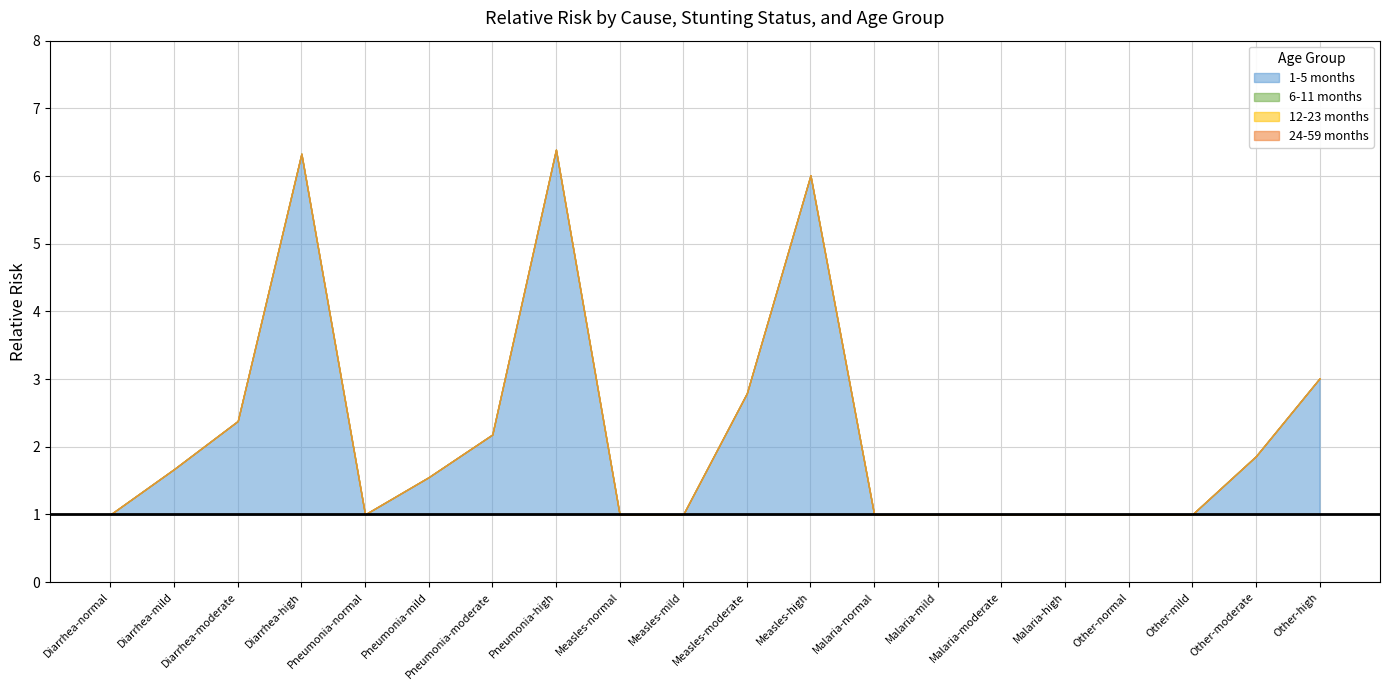

True or false: 6-11 months has more than 0 points higher than both neighbors.

True